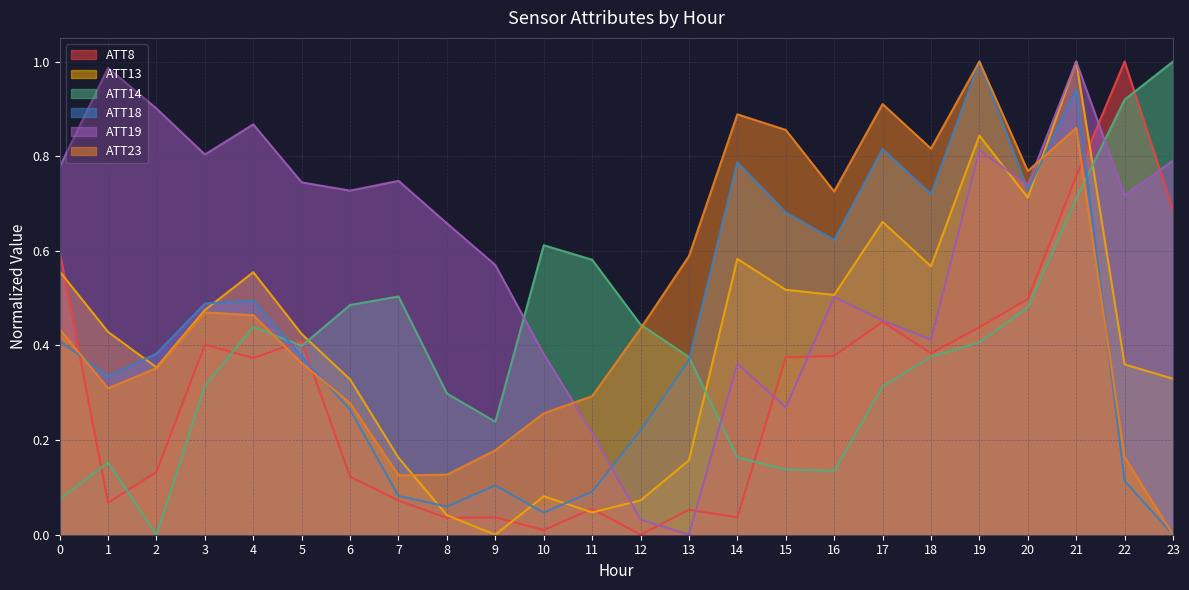

What is the sum of all ATT14 values?

9.6